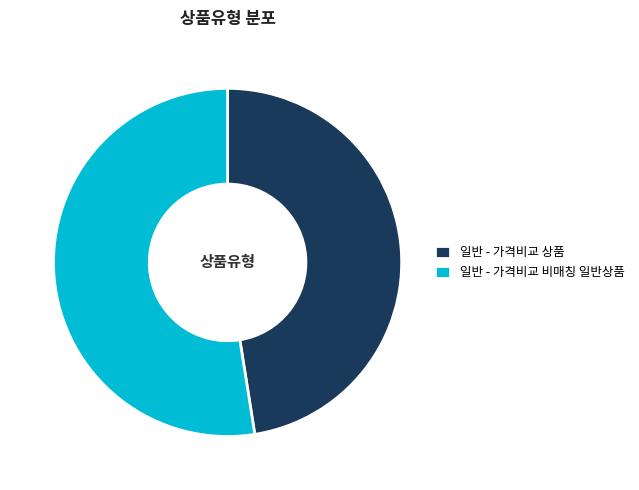

Rank the categories by value from lowest to highest.

일반 - 가격비교 상품, 일반 - 가격비교 비매칭 일반상품